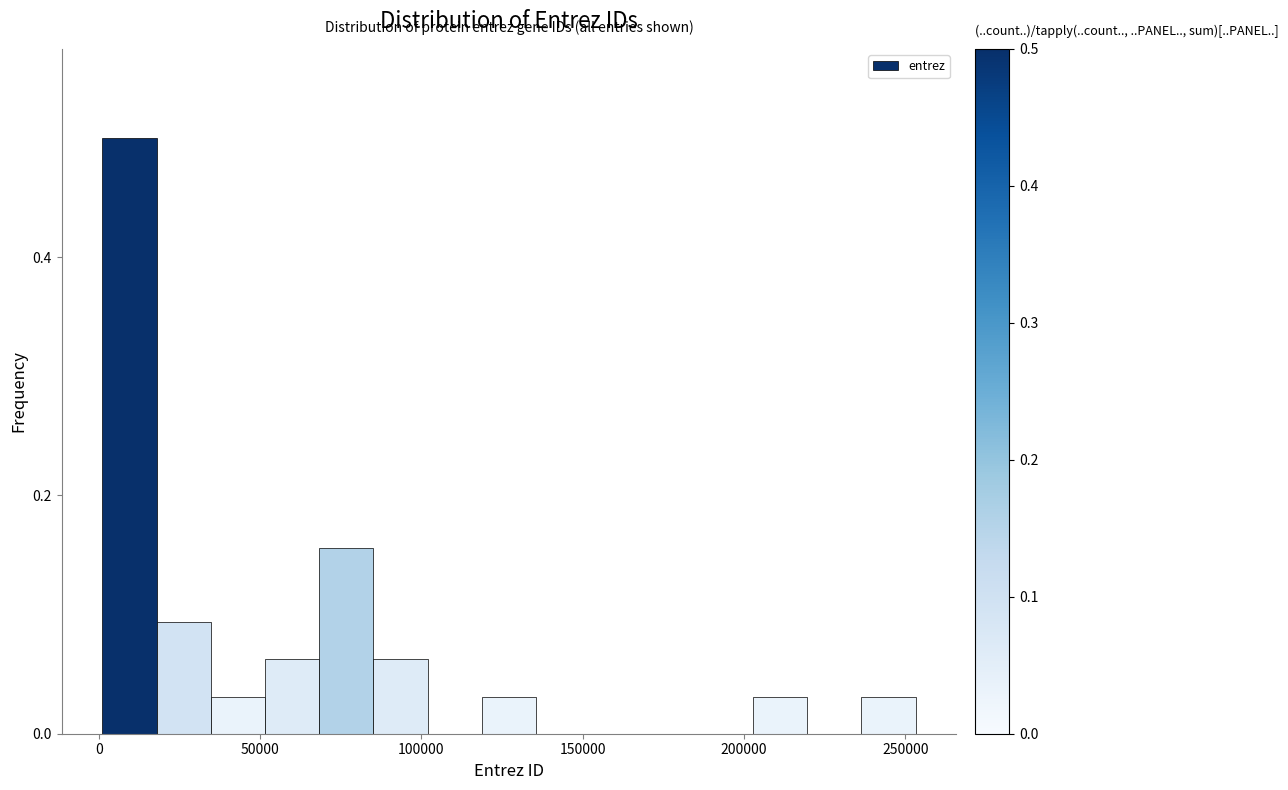

Around what value on the x-axis is the tallest bar? Give the approximate position of its centre, as read against the axis.

10000